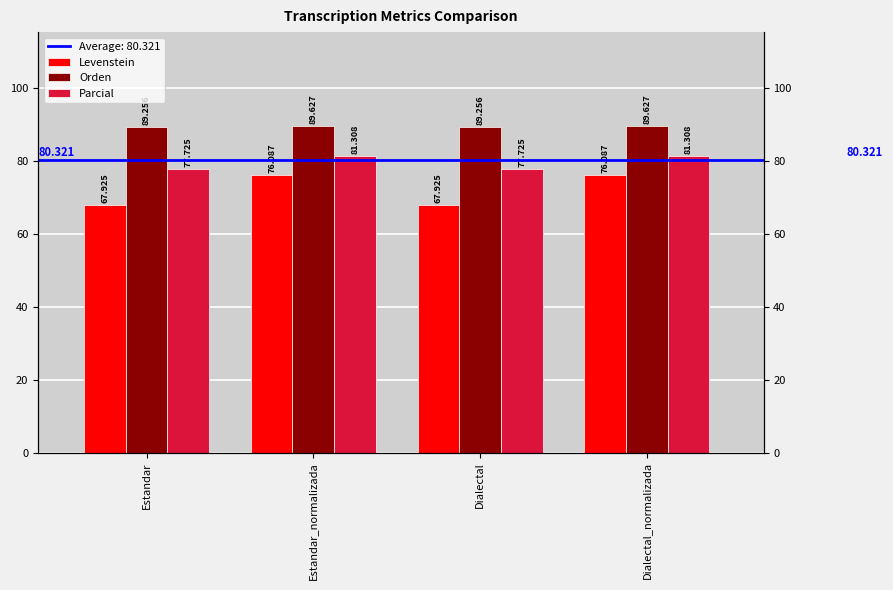

True or false: Levenstein has a value of 76.1 at Dialectal_normalizada.

True